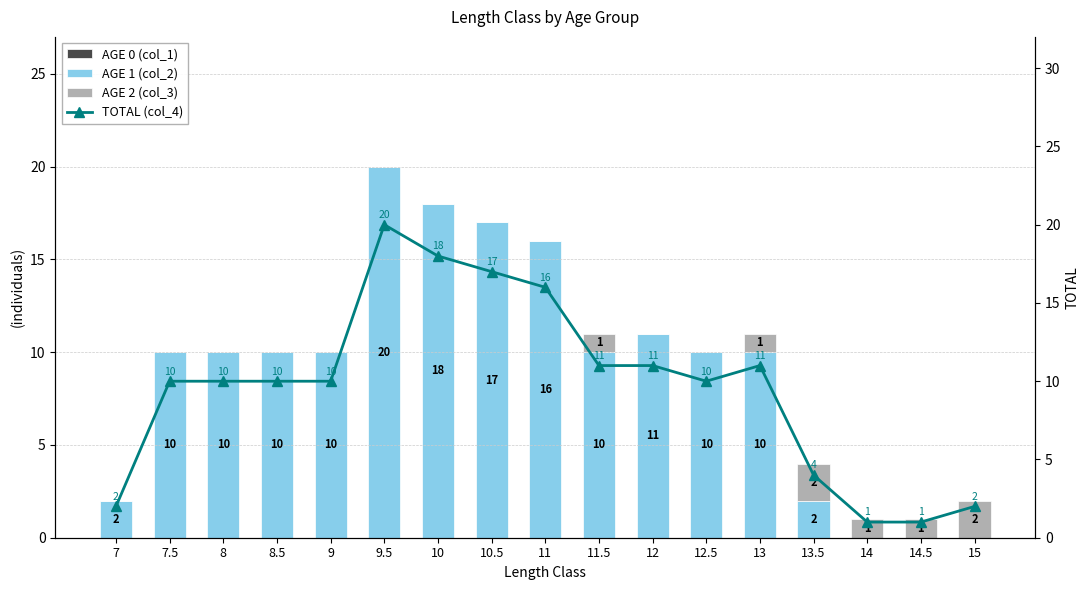

What is the difference between the maximum and minimum values in the TOTAL (col_4) series?

19